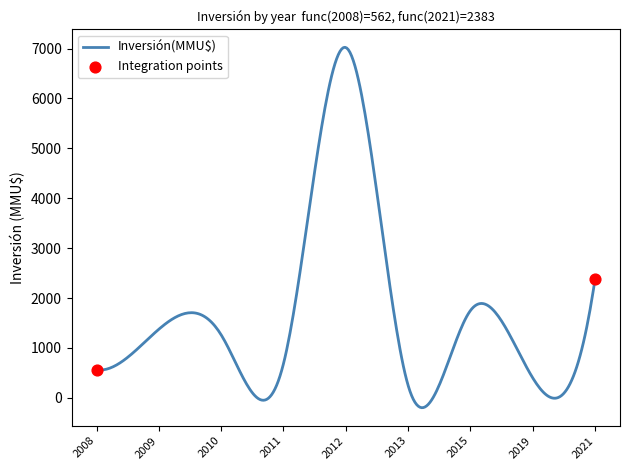

What is the greatest value displayed?

7024.1